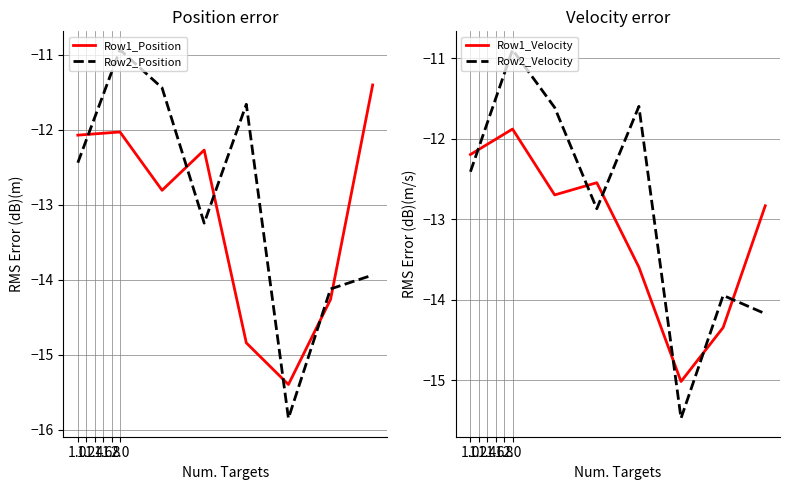

True or false: Row1_Position and Row2_Position cross at least once.

True